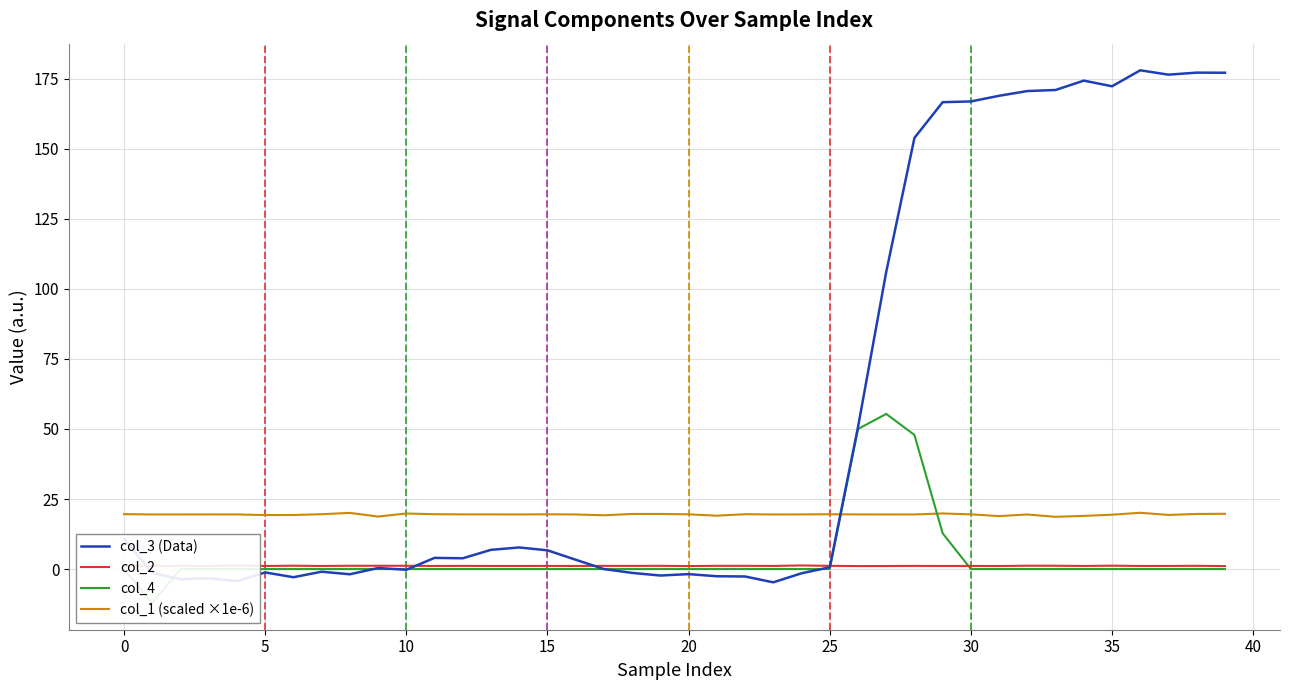

Is it true that col_3 (Data) equals 10.8 at 0?

True